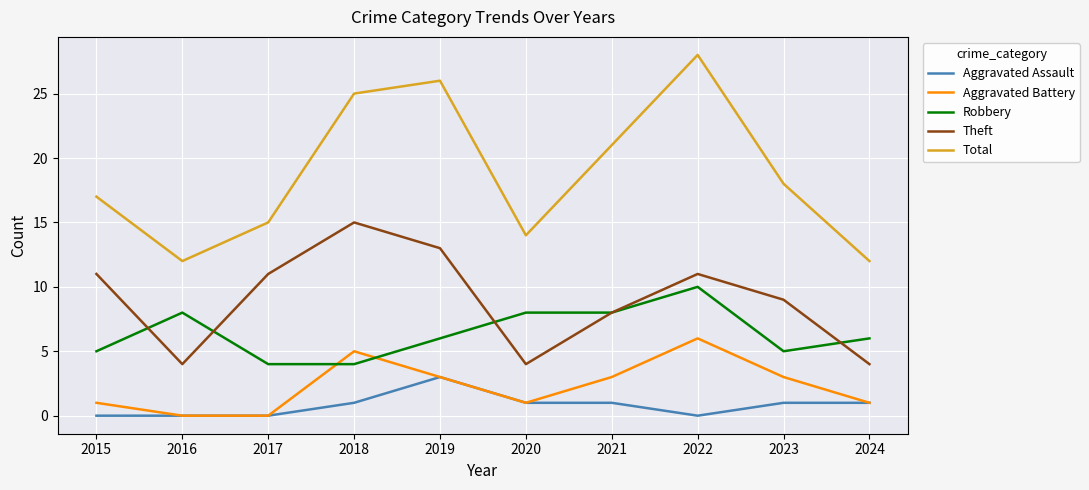

What is the approximate value of Total at 2019?

26